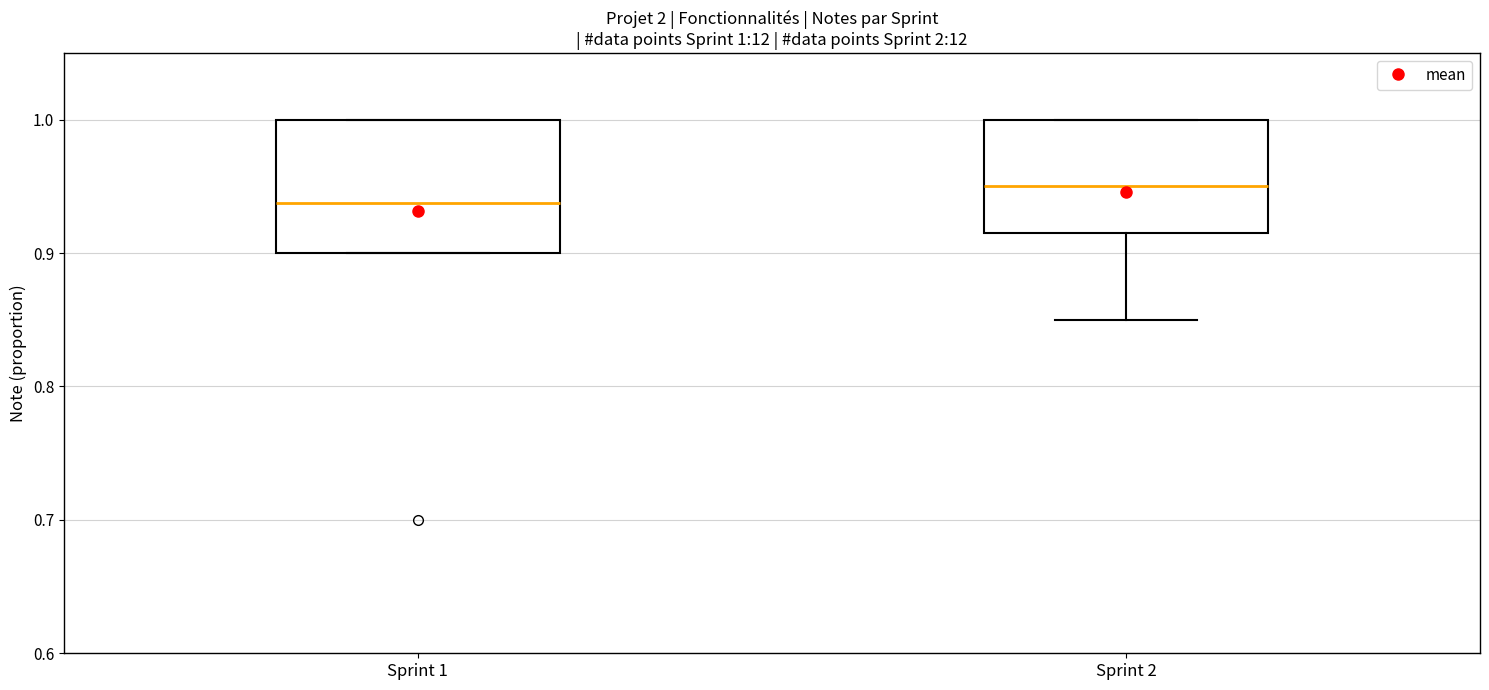

Which box is the tallest, from its lower edge to its upper edge?

Sprint 1